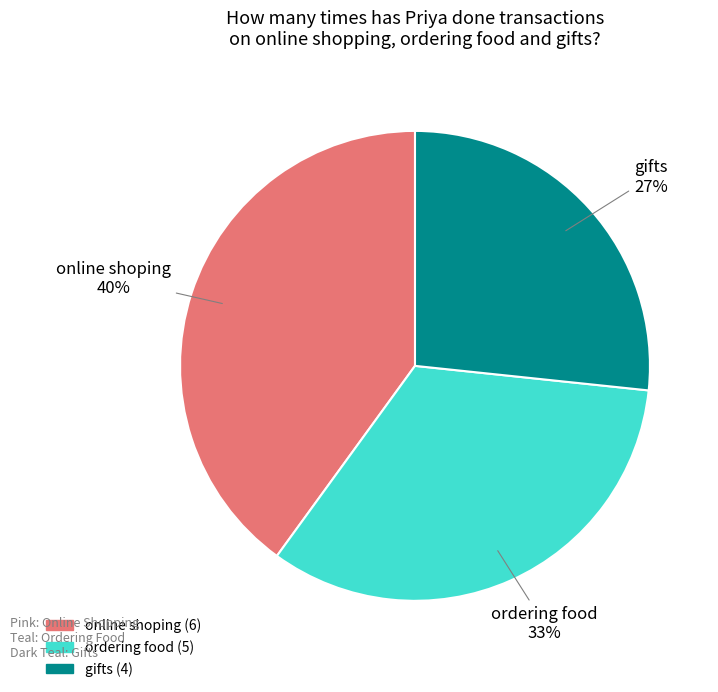

What is the largest slice in the pie chart?

online shoping